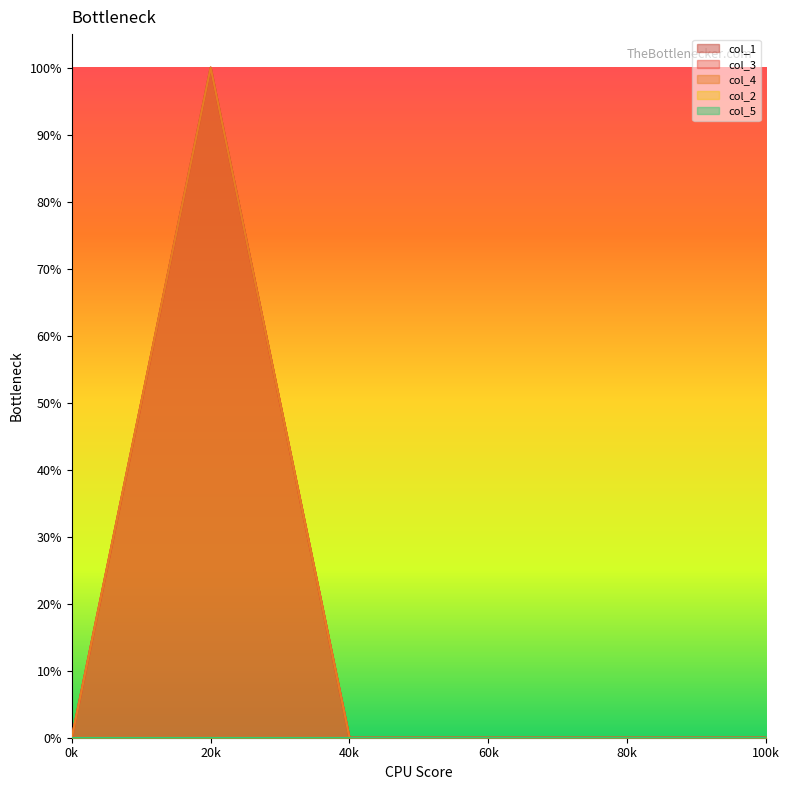

The col_4 series shows 0 at 80k. True or false?

True